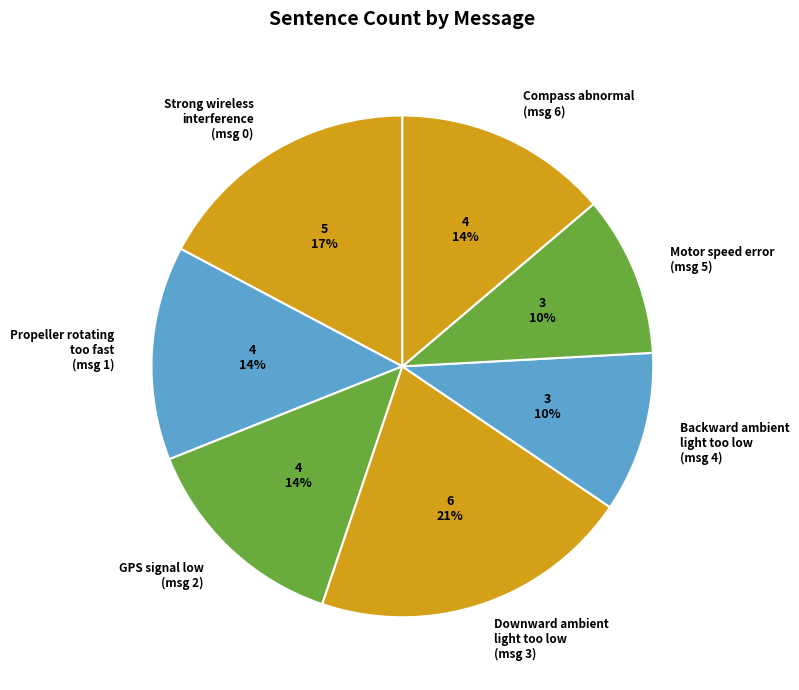

What percentage is the Propeller rotating too fast (msg 1) slice, to the nearest percent?

14%